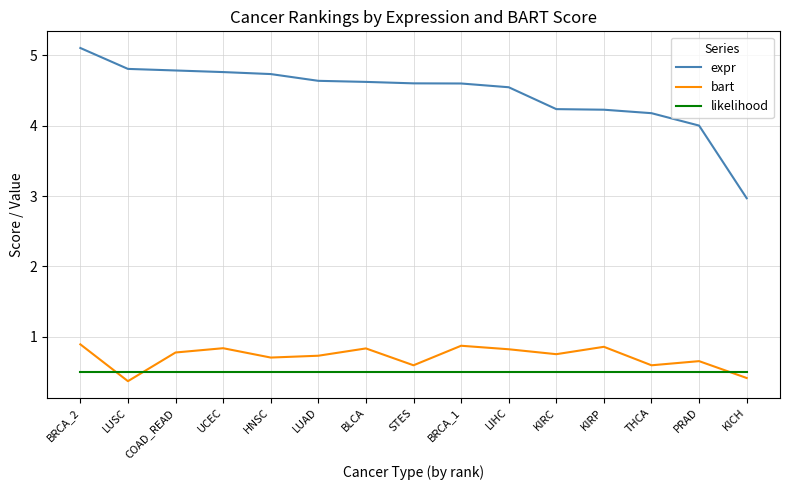

What value does the bart series have at KIRP?

0.9